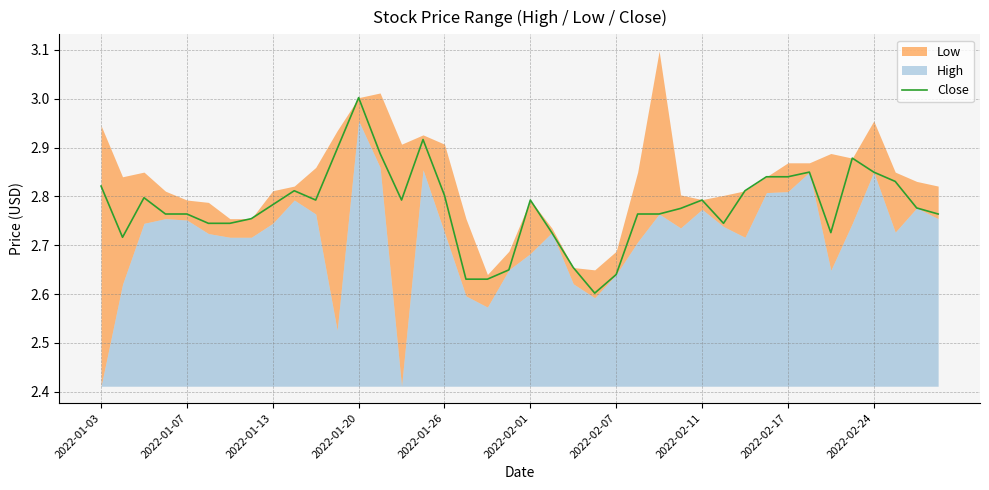

Does the chart display data point markers on the line(s)?

No